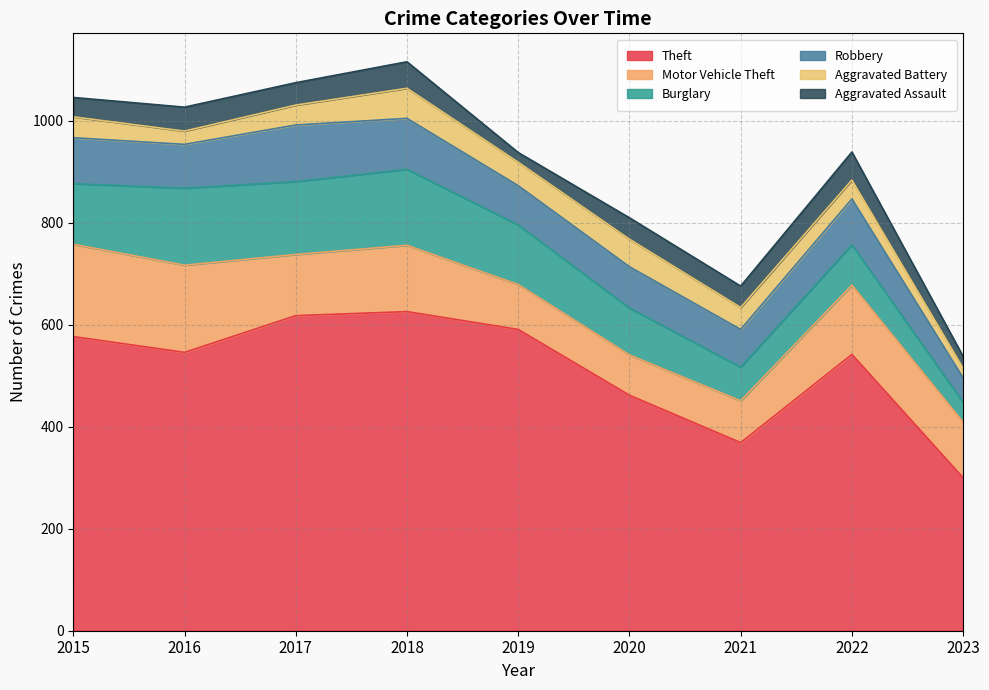

What is the minimum value for Robbery?

48